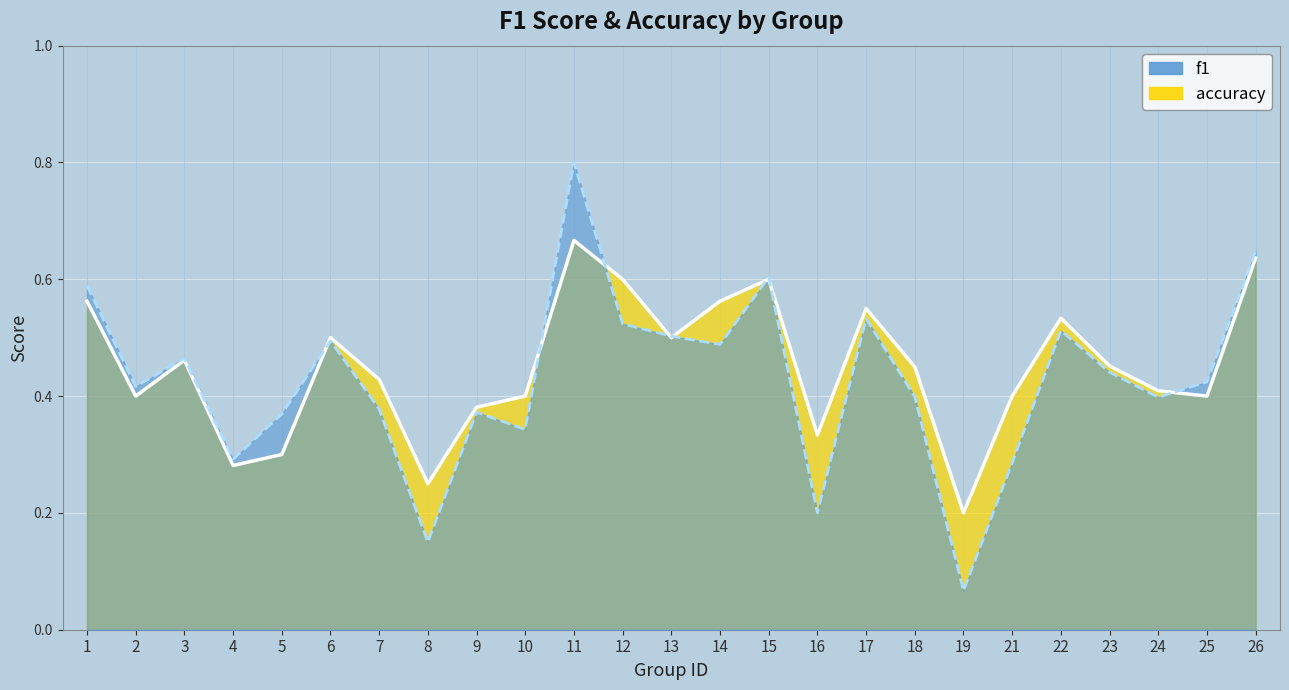

True or false: f1 and accuracy cross at least once.

True